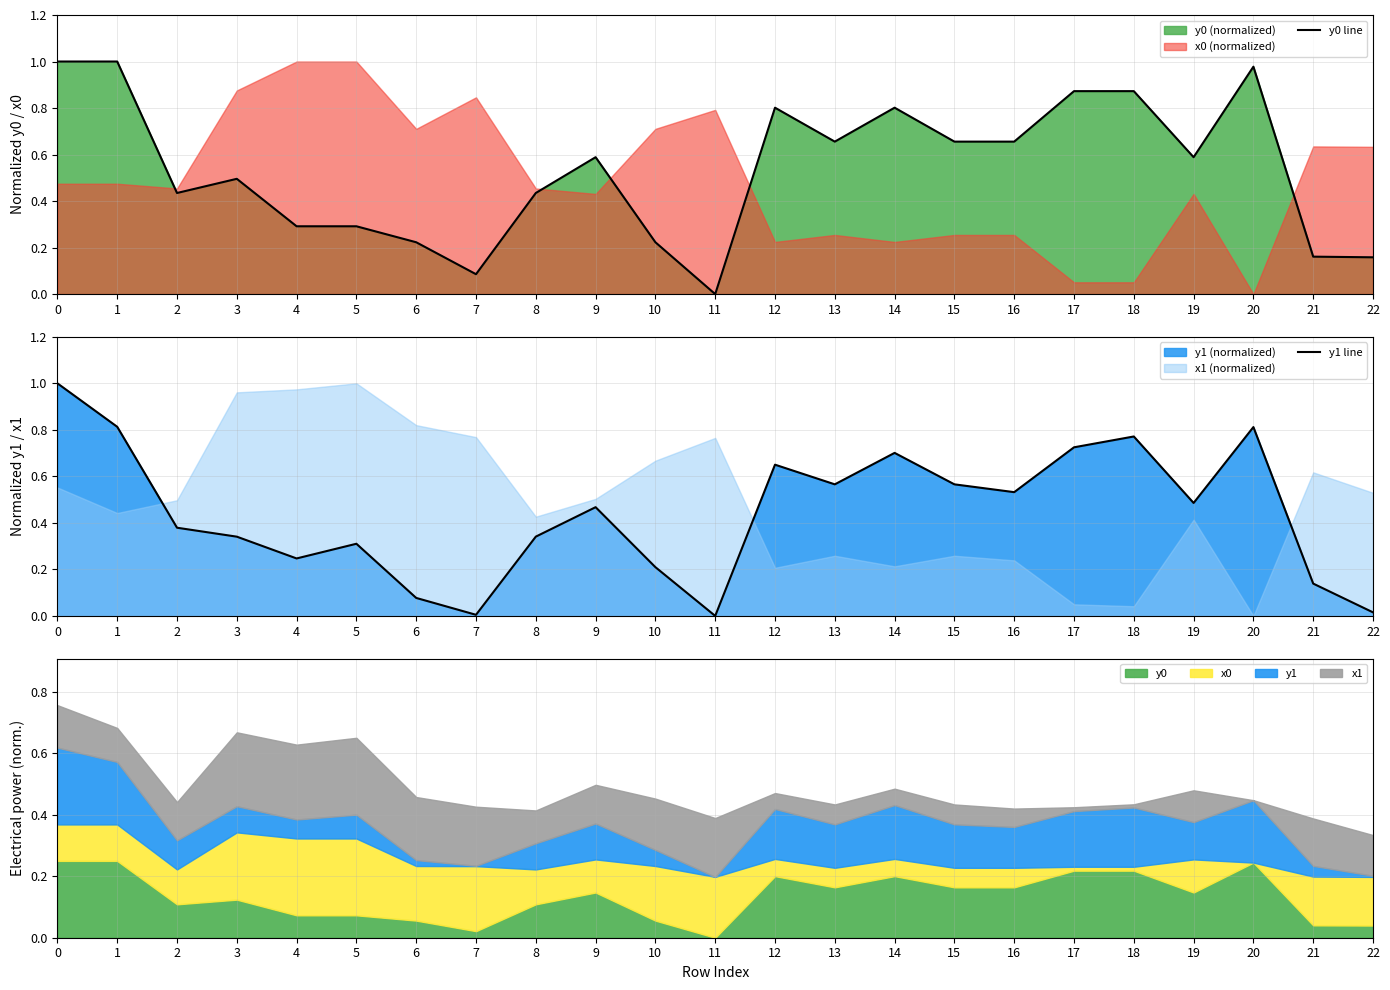

The y0 line series shows 1.4 at 12. True or false?

False